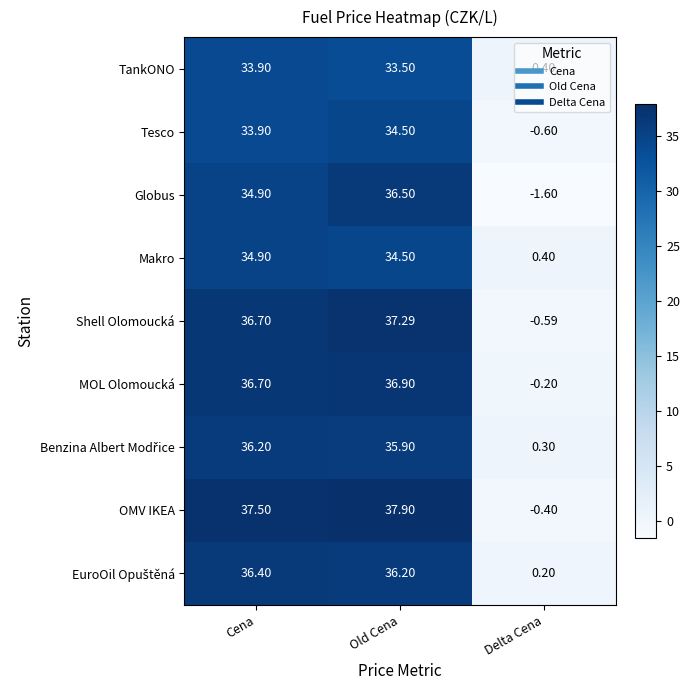

At which category is the sum across all series the highest?

Old Cena